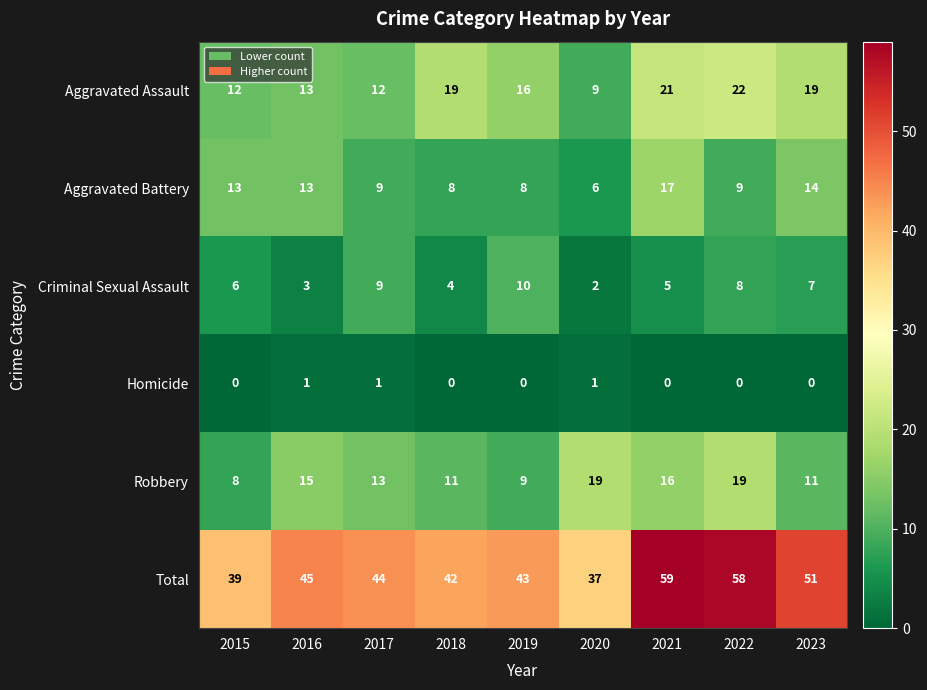

True or false: Homicide has a value of 0 at 2021.

True